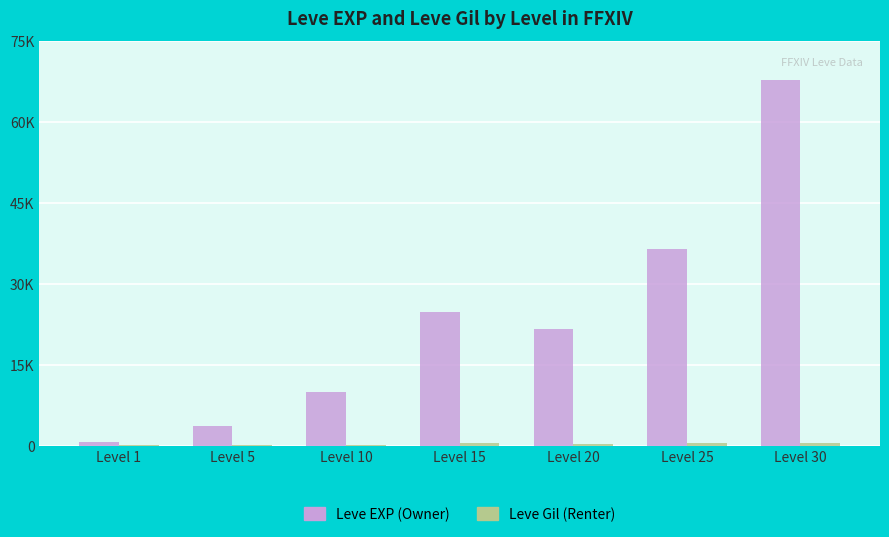

At which label does Leve Gil (Renter) reach its peak?

Level 15